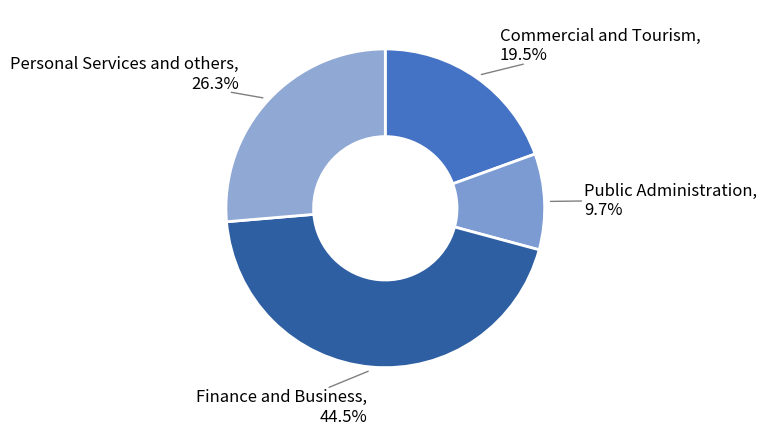

To the nearest percent, what percentage of the pie is Personal Services and others?

26%